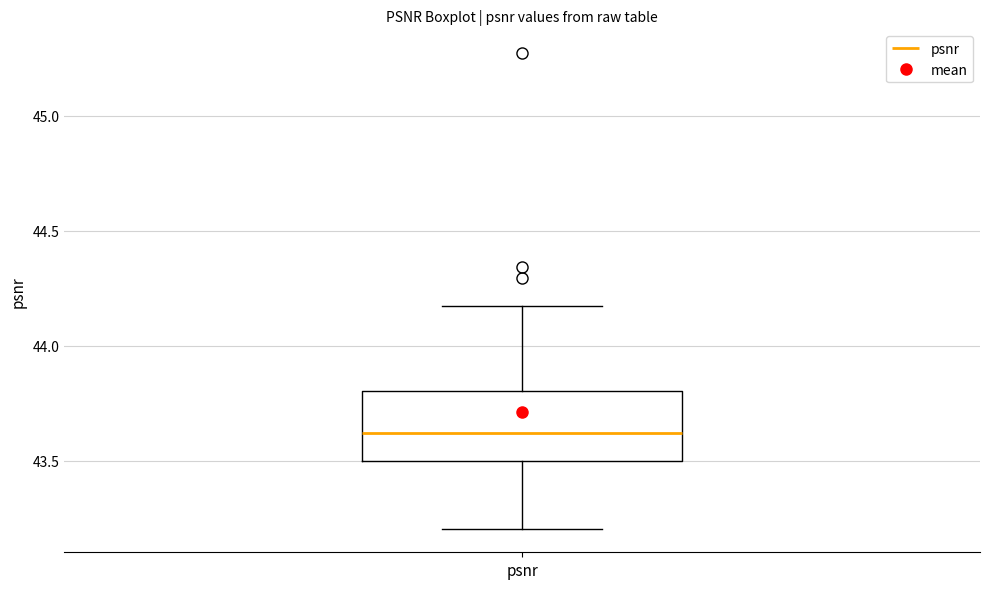

Where is the upper edge of the box for psnr on the y-axis? The values are not printed on the chart, so give them approximately, as read against the axis.

43.80